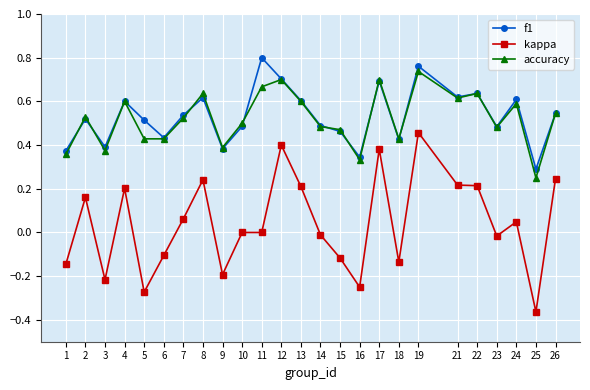

True or false: accuracy has more than 2 interior local peaks.

True